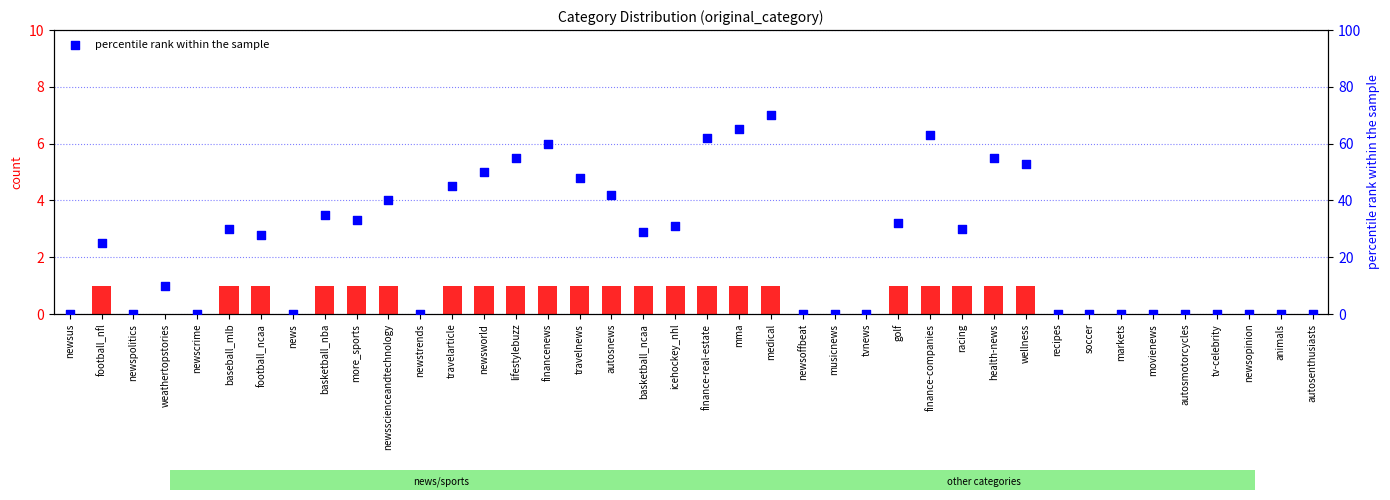

At how many categories does at least one series exceed 22?

22